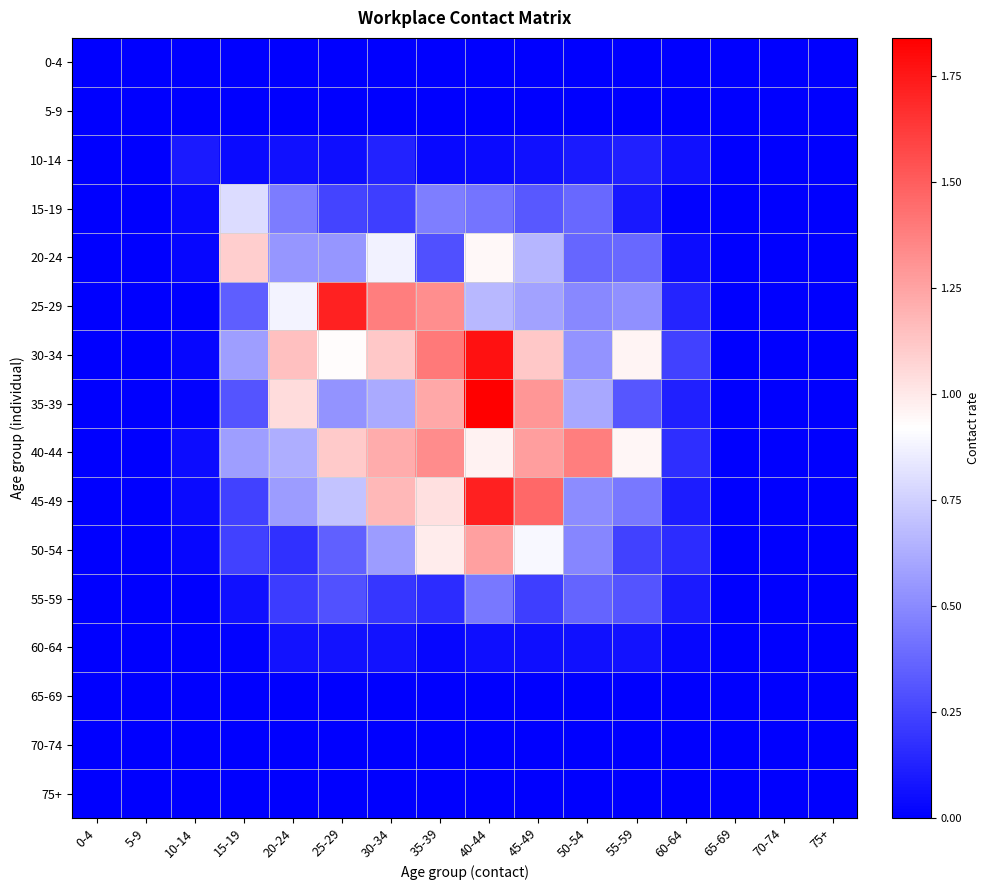

Reading left to right, what are all the values shown in this chart?

0-4: 0-4=0.0	5-9=0.0	10-14=0.0	15-19=0.0	20-24=0.0	25-29=0.0	30-34=0.0	35-39=0.0	40-44=0.0	45-49=0.0	50-54=0.0	55-59=0.0	60-64=0.0	65-69=0.0	70-74=0.0	75+=0.0
5-9: 0-4=0.0	5-9=0.0	10-14=0.0	15-19=0.0	20-24=0.0	25-29=0.0	30-34=0.0	35-39=0.0	40-44=0.0	45-49=0.0	50-54=0.0	55-59=0.0	60-64=0.0	65-69=0.0	70-74=0.0	75+=0.0
10-14: 0-4=0.0	5-9=0.0	10-14=0.1	15-19=0.0	20-24=0.1	25-29=0.1	30-34=0.1	35-39=0.0	40-44=0.0	45-49=0.1	50-54=0.1	55-59=0.1	60-64=0.1	65-69=0.0	70-74=0.0	75+=0.0
15-19: 0-4=0.0	5-9=0.0	10-14=0.0	15-19=0.8	20-24=0.4	25-29=0.2	30-34=0.2	35-39=0.5	40-44=0.4	45-49=0.3	50-54=0.4	55-59=0.1	60-64=0.0	65-69=0.0	70-74=0.0	75+=0.0
20-24: 0-4=0.0	5-9=0.0	10-14=0.0	15-19=1.1	20-24=0.5	25-29=0.5	30-34=0.9	35-39=0.3	40-44=0.9	45-49=0.7	50-54=0.4	55-59=0.4	60-64=0.0	65-69=0.0	70-74=0.0	75+=0.0
25-29: 0-4=0.0	5-9=0.0	10-14=0.0	15-19=0.3	20-24=0.9	25-29=1.7	30-34=1.4	35-39=1.3	40-44=0.7	45-49=0.6	50-54=0.5	55-59=0.5	60-64=0.1	65-69=0.0	70-74=0.0	75+=0.0
30-34: 0-4=0.0	5-9=0.0	10-14=0.0	15-19=0.6	20-24=1.1	25-29=0.9	30-34=1.1	35-39=1.4	40-44=1.8	45-49=1.1	50-54=0.5	55-59=1.0	60-64=0.2	65-69=0.0	70-74=0.0	75+=0.0
35-39: 0-4=0.0	5-9=0.0	10-14=0.0	15-19=0.3	20-24=1.0	25-29=0.5	30-34=0.6	35-39=1.2	40-44=1.8	45-49=1.3	50-54=0.6	55-59=0.3	60-64=0.1	65-69=0.0	70-74=0.0	75+=0.0
40-44: 0-4=0.0	5-9=0.0	10-14=0.0	15-19=0.6	20-24=0.6	25-29=1.1	30-34=1.2	35-39=1.3	40-44=1.0	45-49=1.3	50-54=1.4	55-59=0.9	60-64=0.2	65-69=0.0	70-74=0.0	75+=0.0
45-49: 0-4=0.0	5-9=0.0	10-14=0.0	15-19=0.2	20-24=0.6	25-29=0.7	30-34=1.2	35-39=1.0	40-44=1.7	45-49=1.5	50-54=0.5	55-59=0.4	60-64=0.1	65-69=0.0	70-74=0.0	75+=0.0
50-54: 0-4=0.0	5-9=0.0	10-14=0.0	15-19=0.2	20-24=0.2	25-29=0.4	30-34=0.6	35-39=1.0	40-44=1.3	45-49=0.9	50-54=0.5	55-59=0.2	60-64=0.2	65-69=0.0	70-74=0.0	75+=0.0
55-59: 0-4=0.0	5-9=0.0	10-14=0.0	15-19=0.1	20-24=0.2	25-29=0.3	30-34=0.2	35-39=0.2	40-44=0.4	45-49=0.2	50-54=0.4	55-59=0.3	60-64=0.1	65-69=0.0	70-74=0.0	75+=0.0
60-64: 0-4=0.0	5-9=0.0	10-14=0.0	15-19=0.0	20-24=0.1	25-29=0.1	30-34=0.1	35-39=0.0	40-44=0.1	45-49=0.1	50-54=0.1	55-59=0.1	60-64=0.0	65-69=0.0	70-74=0.0	75+=0.0
65-69: 0-4=0.0	5-9=0.0	10-14=0.0	15-19=0.0	20-24=0.0	25-29=0.0	30-34=0.0	35-39=0.0	40-44=0.0	45-49=0.0	50-54=0.0	55-59=0.0	60-64=0.0	65-69=0.0	70-74=0.0	75+=0.0
70-74: 0-4=0.0	5-9=0.0	10-14=0.0	15-19=0.0	20-24=0.0	25-29=0.0	30-34=0.0	35-39=0.0	40-44=0.0	45-49=0.0	50-54=0.0	55-59=0.0	60-64=0.0	65-69=0.0	70-74=0.0	75+=0.0
75+: 0-4=0.0	5-9=0.0	10-14=0.0	15-19=0.0	20-24=0.0	25-29=0.0	30-34=0.0	35-39=0.0	40-44=0.0	45-49=0.0	50-54=0.0	55-59=0.0	60-64=0.0	65-69=0.0	70-74=0.0	75+=0.0